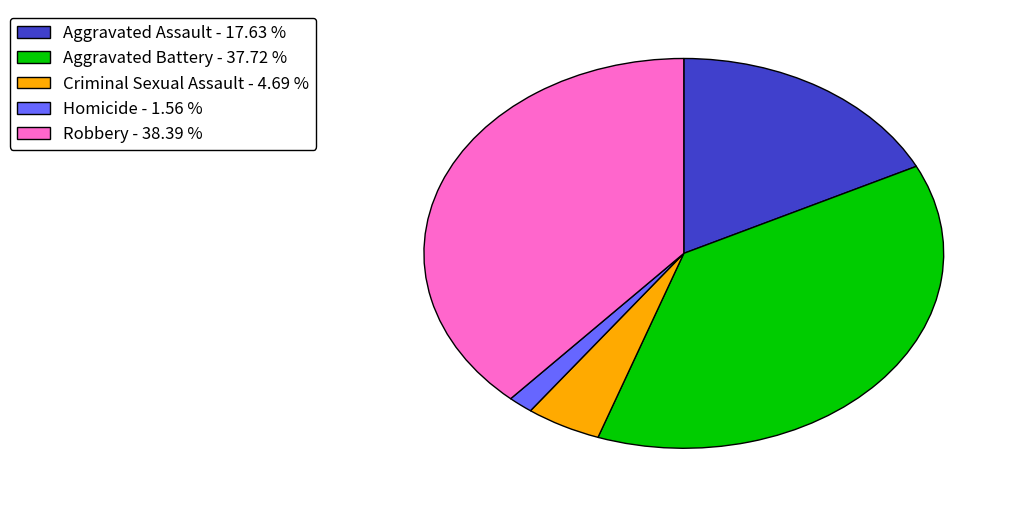

The Robbery slice represents 52% of the pie. True or false?

False